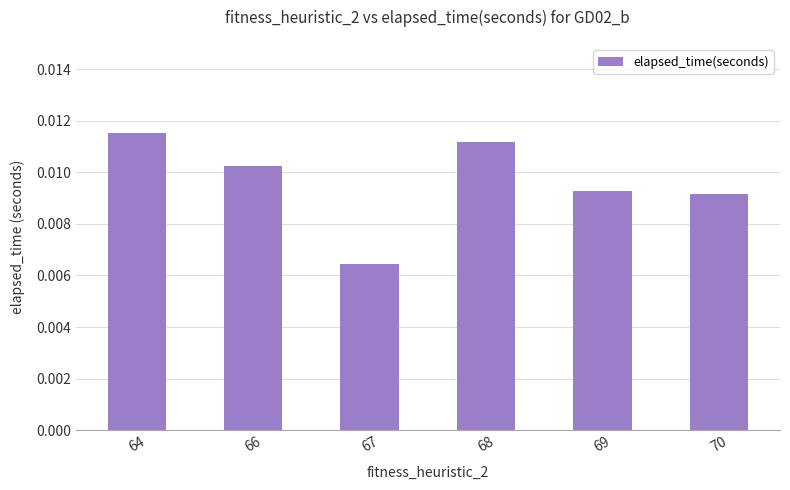

Which has a higher value, 68 or 64?

64